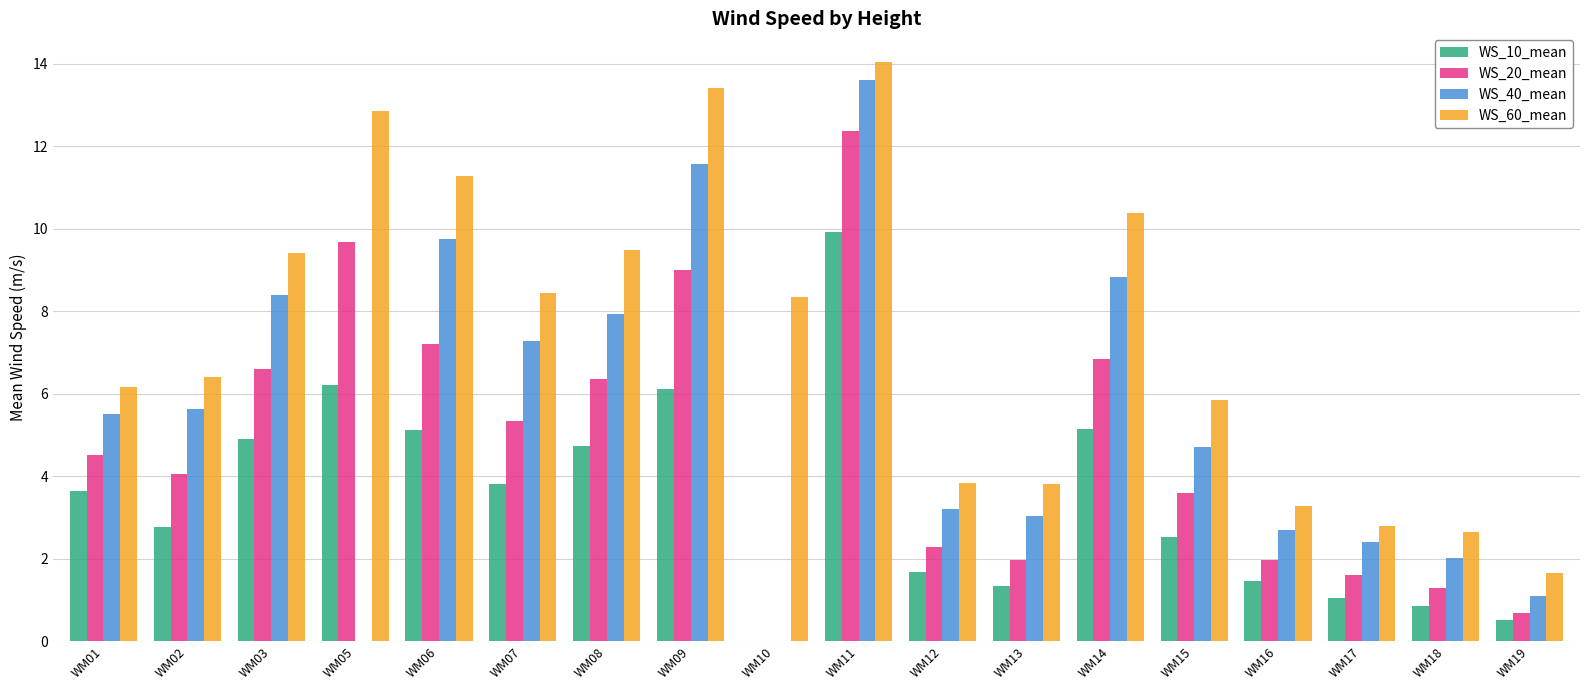

What is the maximum value shown in the chart?

14.0